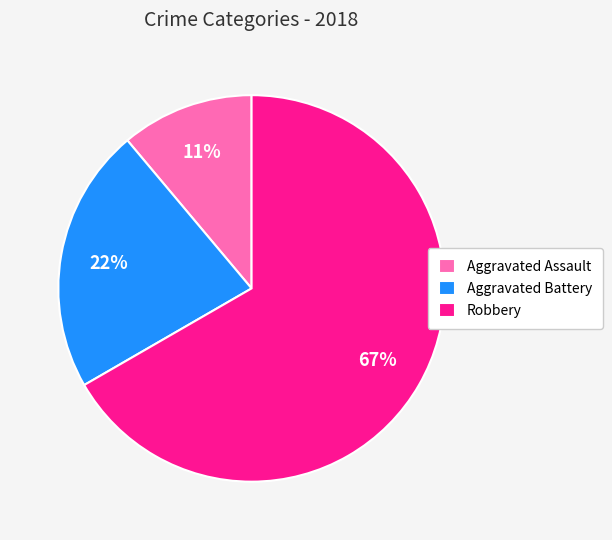

Is it true that Aggravated Battery is 15% of the pie?

False